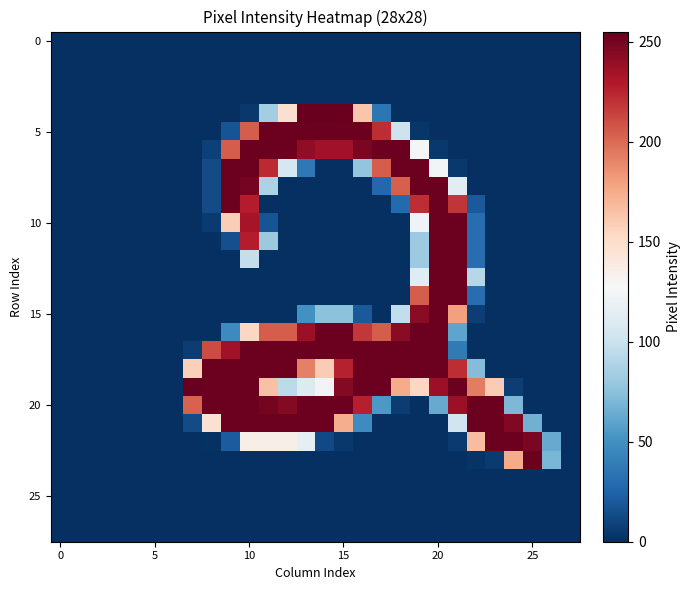

How many data points does each series have?

28